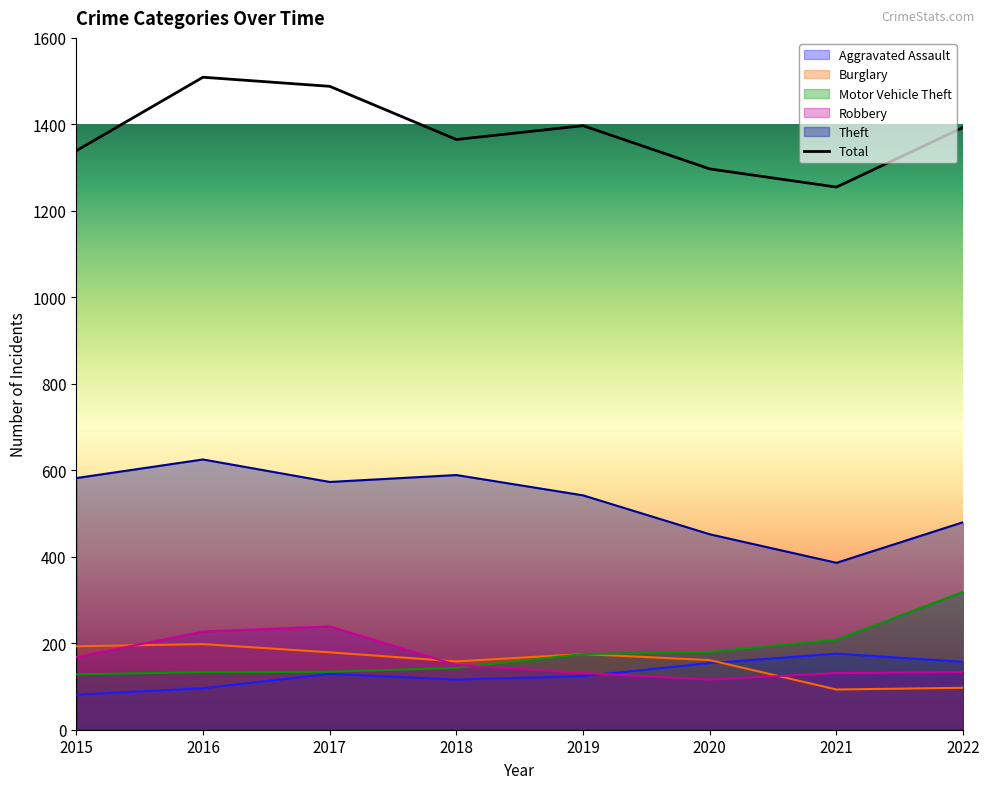

The value of Theft at 2020 is 452. True or false?

True